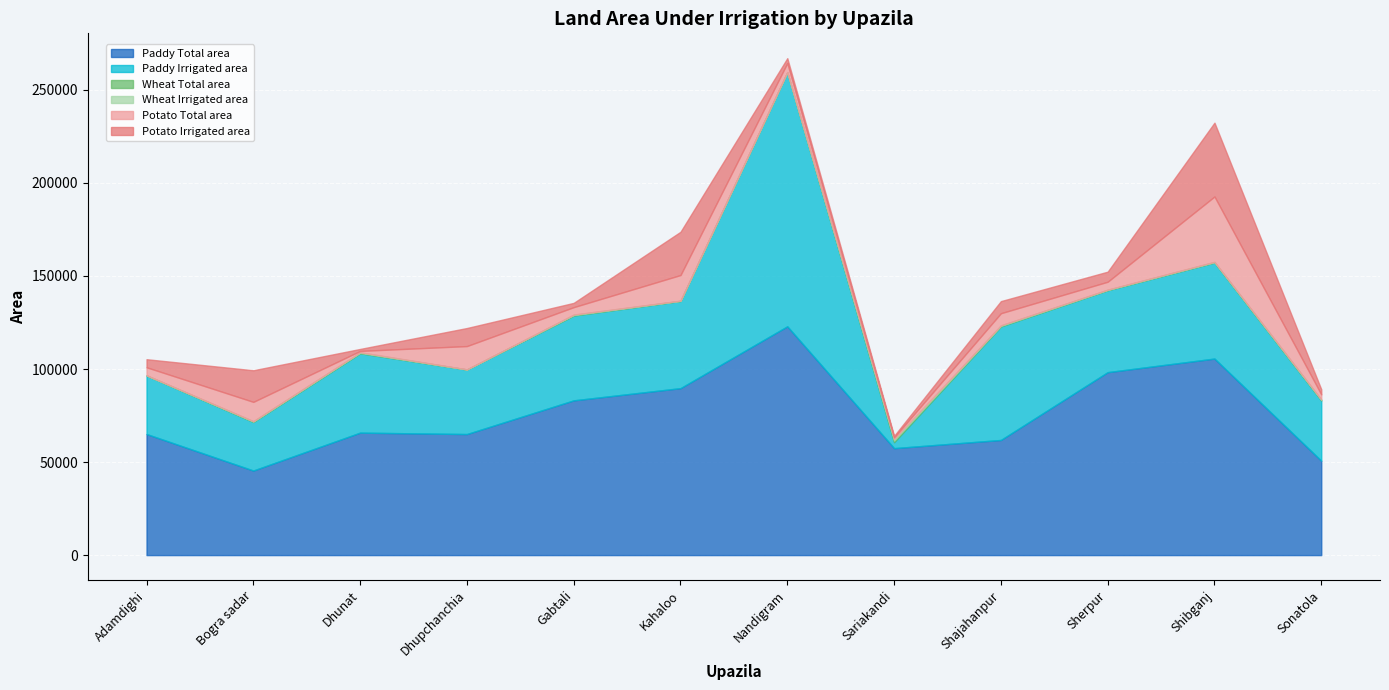

Rank the categories by Paddy Irrigated area value from highest to lowest.

Nandigram, Shajahanpur, Shibganj, Kahaloo, Gabtali, Sherpur, Dhunat, Dhupchanchia, Sonatola, Adamdighi, Bogra sadar, Sariakandi